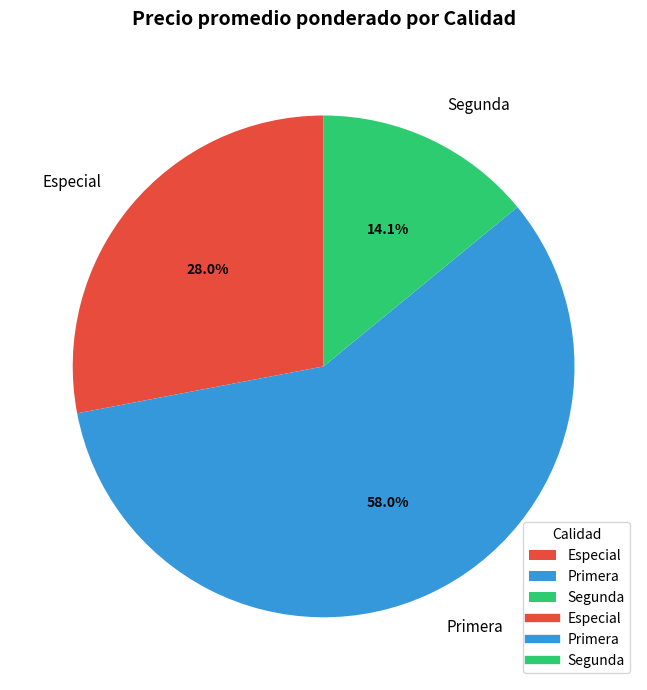

What is the largest slice in the pie chart?

Primera